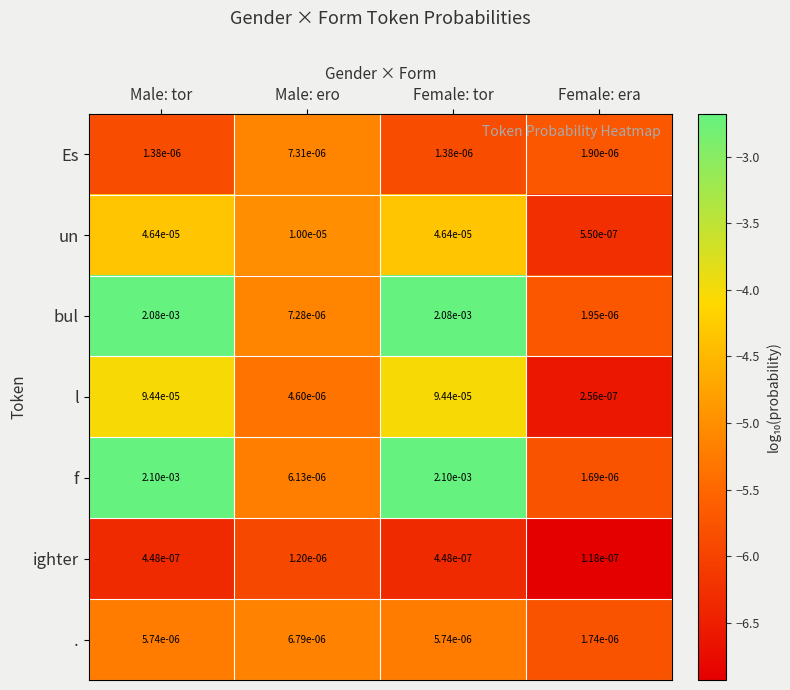

Which category has the highest value in the Es series?

Male: ero